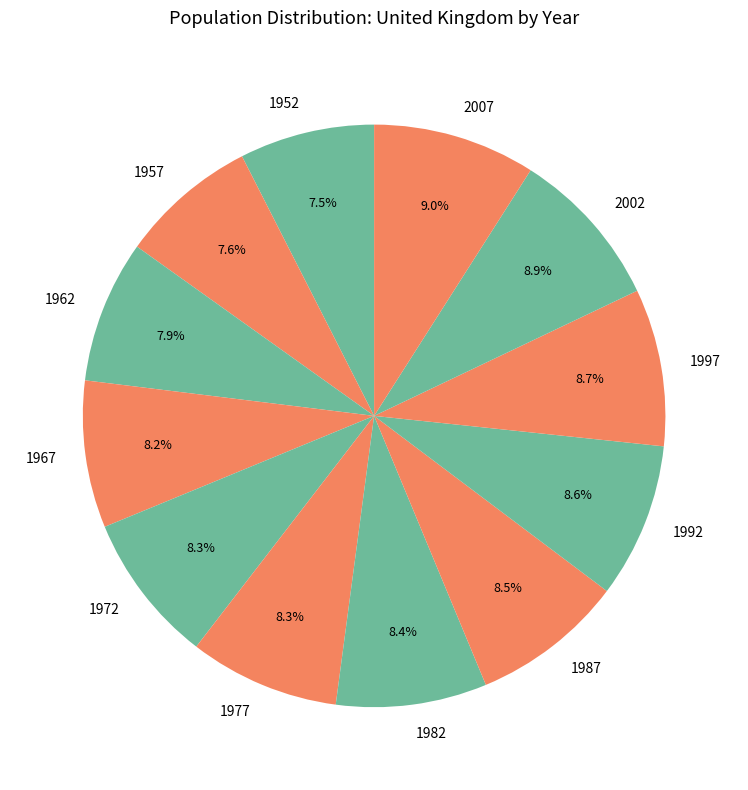

Approximately how many times larger is the value at 1992 compared to 1987?

1.0